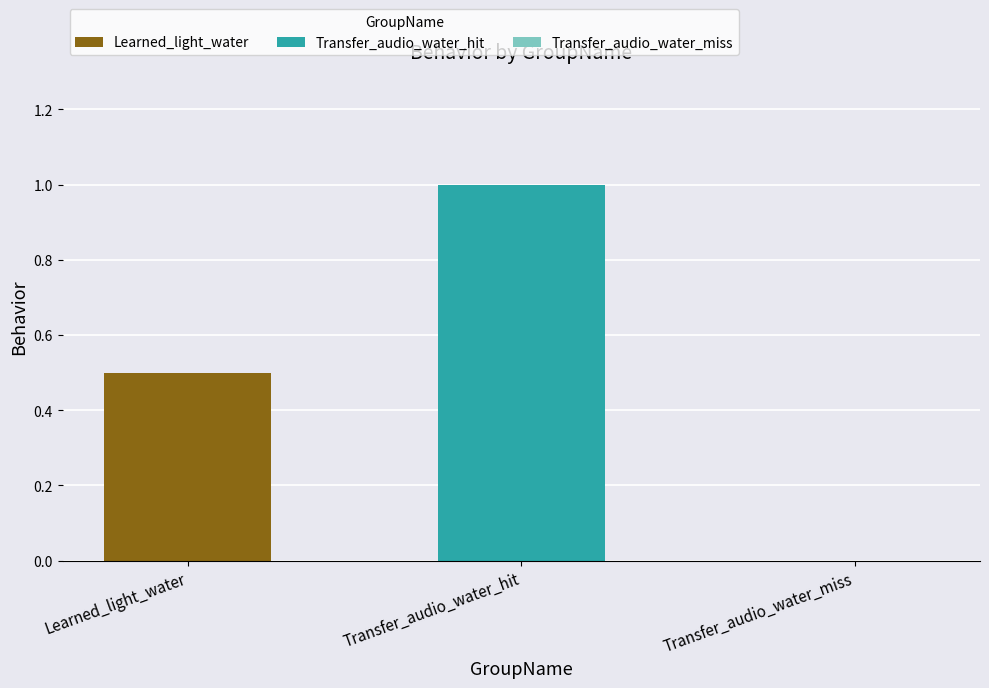

What is the minimum value for Transfer_audio_water_hit?

1.0